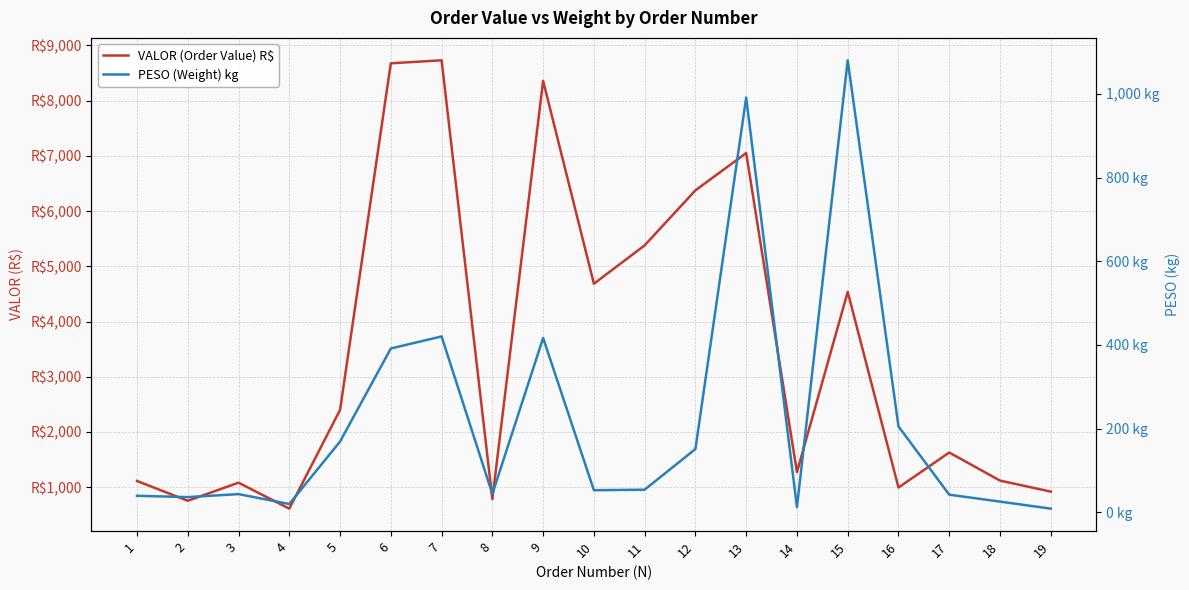

What is the average value of the PESO (Weight) kg series?

221.2